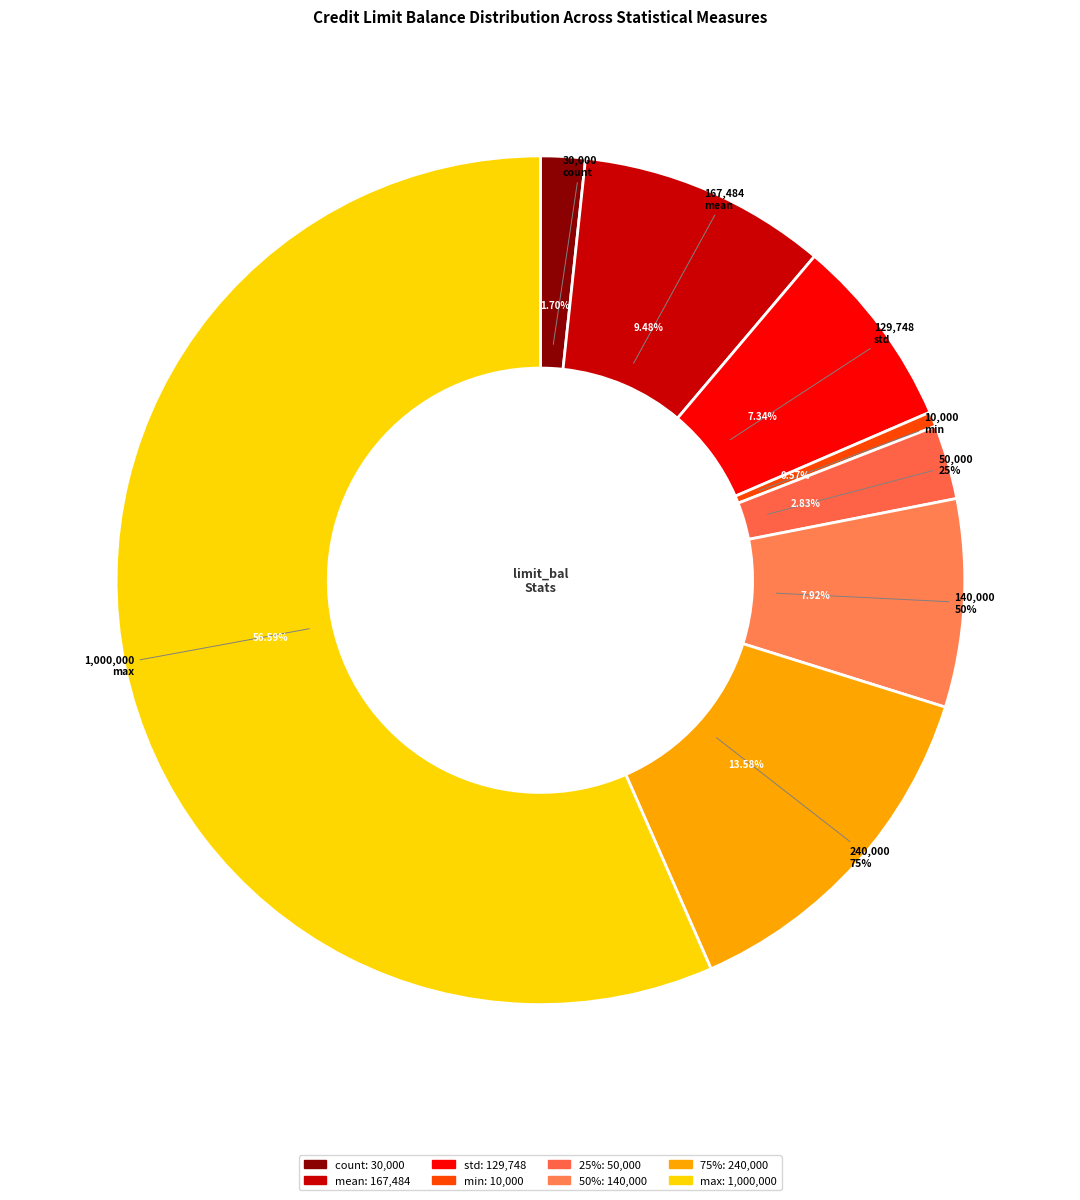

The mean slice represents 1% of the pie. True or false?

False